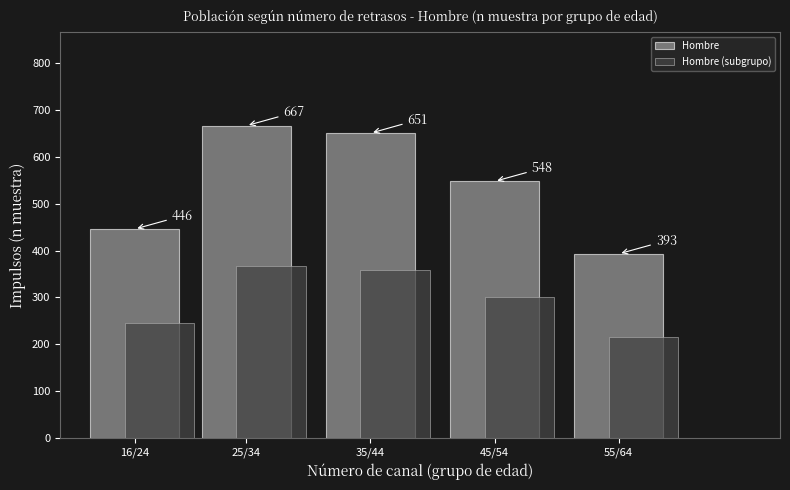

At how many categories does at least one series exceed 445?

4